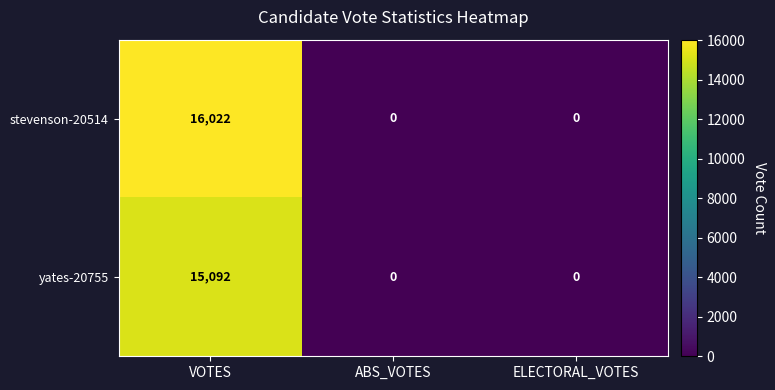

The yates-20755 series shows 15092 at VOTES. True or false?

True